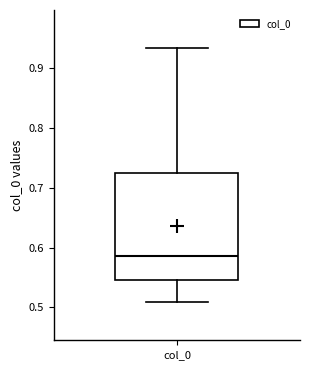

Transcribe this box plot: give where the median line is, the range the box spans, and where the two whiskers end, as read against the y-axis. The values are not printed on the chart, so give them approximately, as read against the axis.

median 0.59, box 0.55 to 0.73, whiskers 0.51 to 0.93